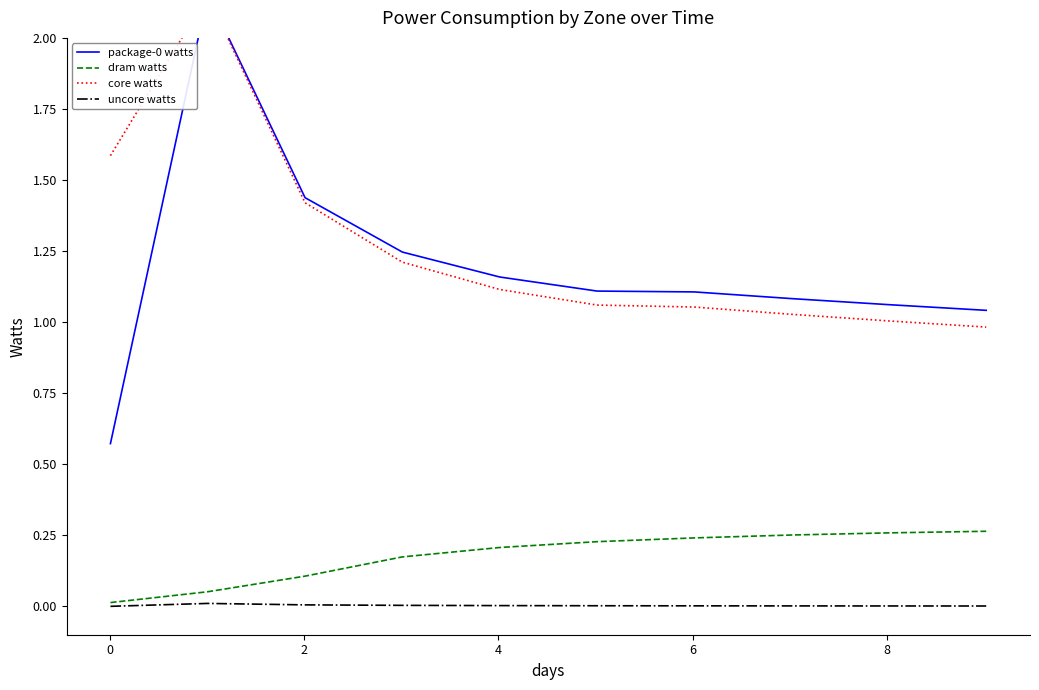

Which series ends up on top after the final intersection of package-0 watts and core watts?

package-0 watts